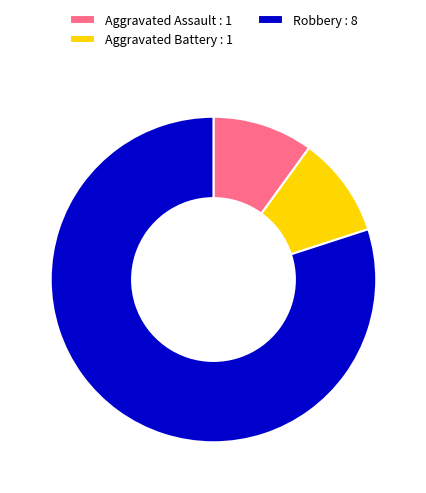

Which has a higher value, Robbery or Aggravated Battery?

Robbery